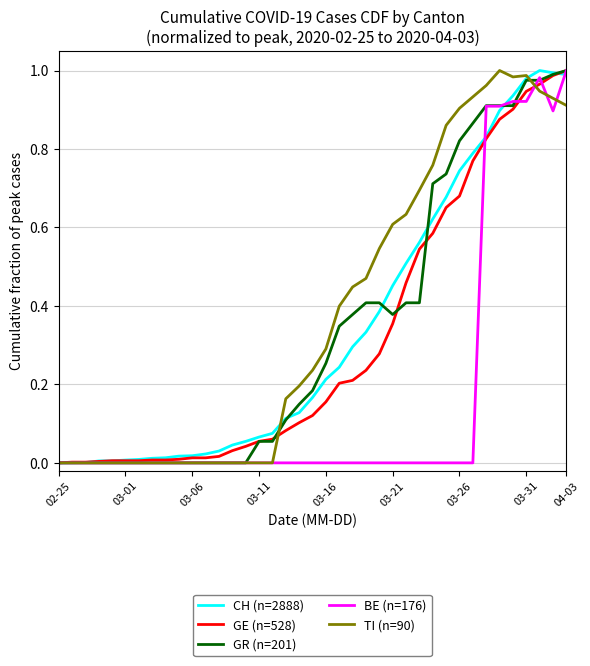

True or false: TI (n=90) has more than 2 interior local peaks.

False